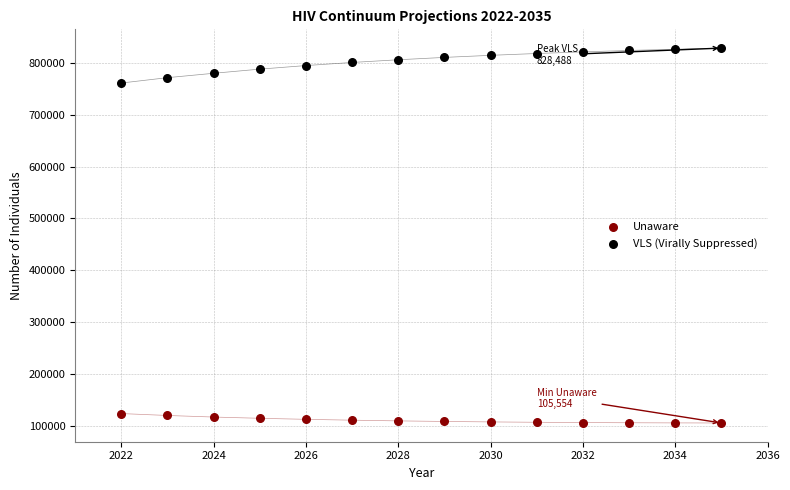

Which series reaches the maximum Y coordinate?

VLS (Virally Suppressed)